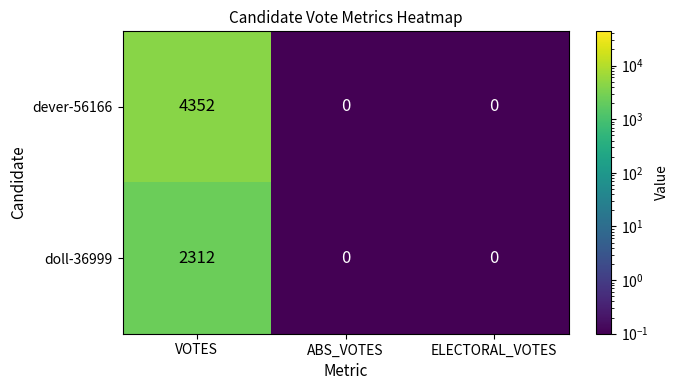

The value of dever-56166 at ABS_VOTES is 2195. True or false?

False